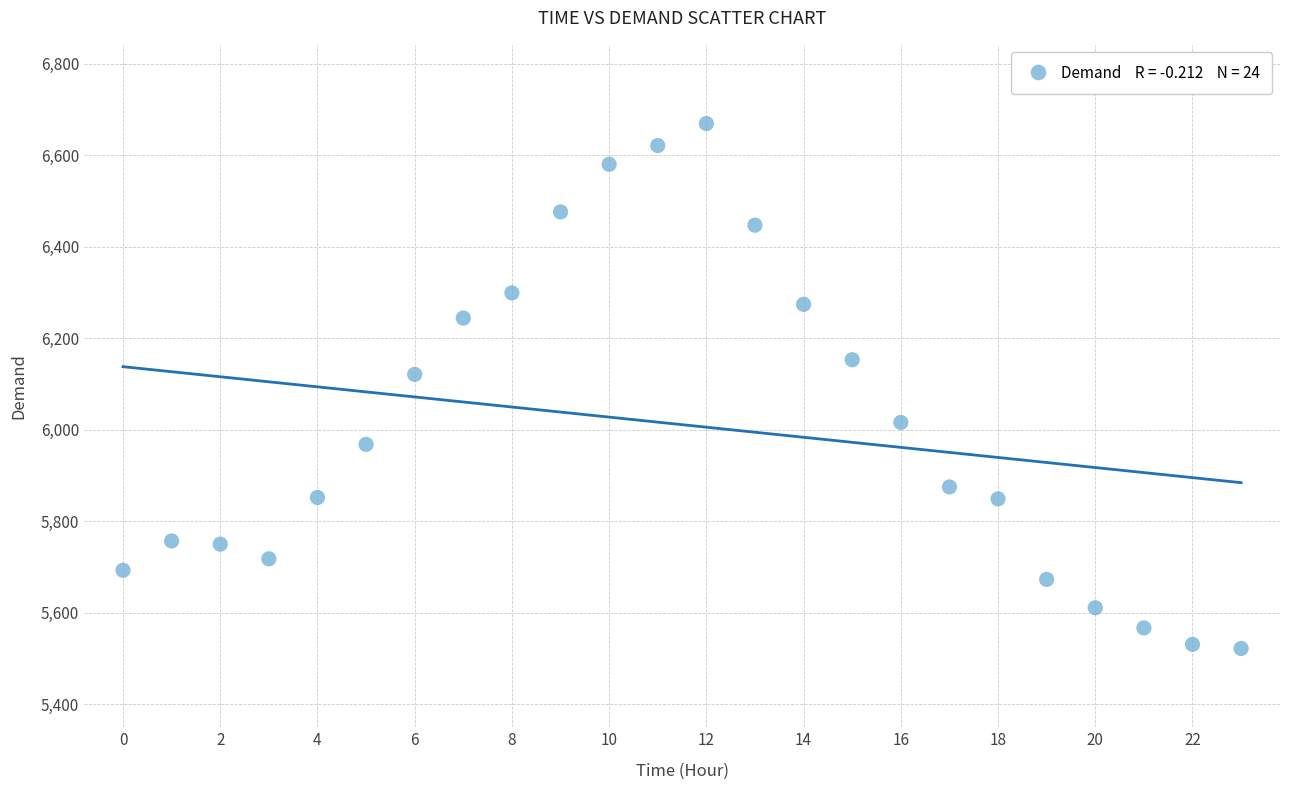

What Y value in the scatter plot is closest to 6095?

6121